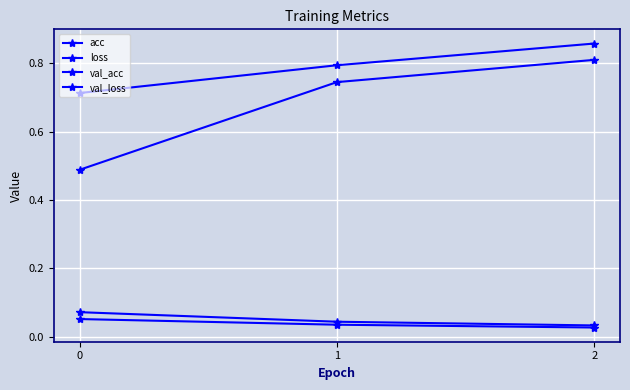

Which has a higher value, 2 or 1?

2